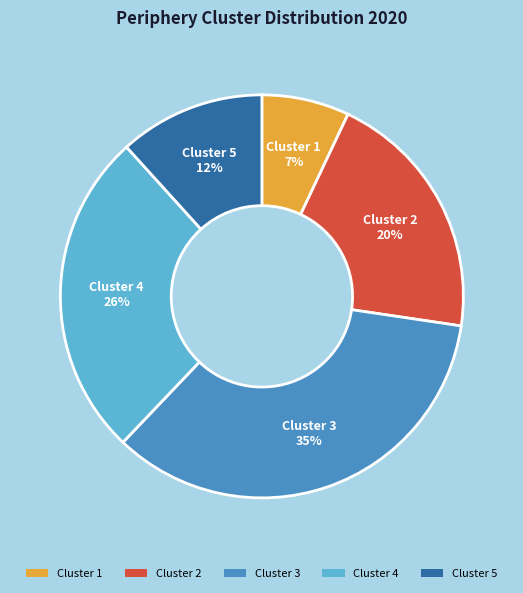

Which slice is the largest?

Cluster 3